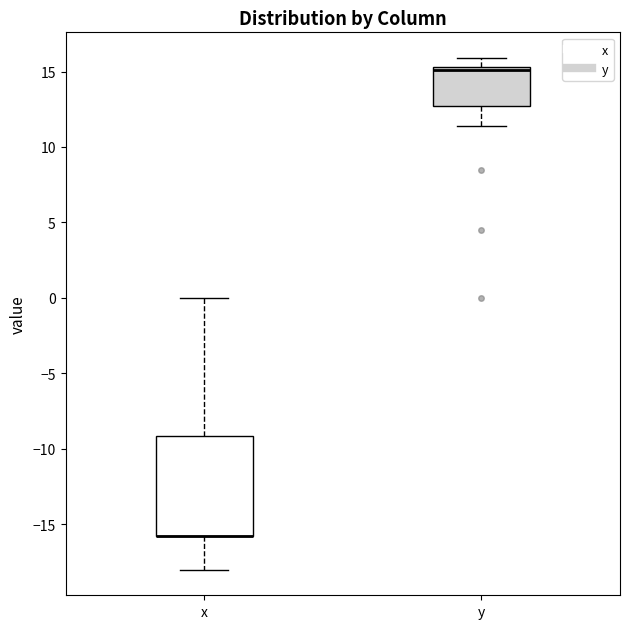

Reading left to right, read every box against the y-axis: the position of its median line, the range the box covers, and the ends of its whiskers. The values are not printed on the chart, so give them approximately, as read against the axis.

x: median -16.0 (drawn on the box's lower edge), box -16.0 to -9.0, whiskers -18.0 to 0.0
y: median 15.0, box 12.5 to 15.5, whiskers 11.5 to 16.0